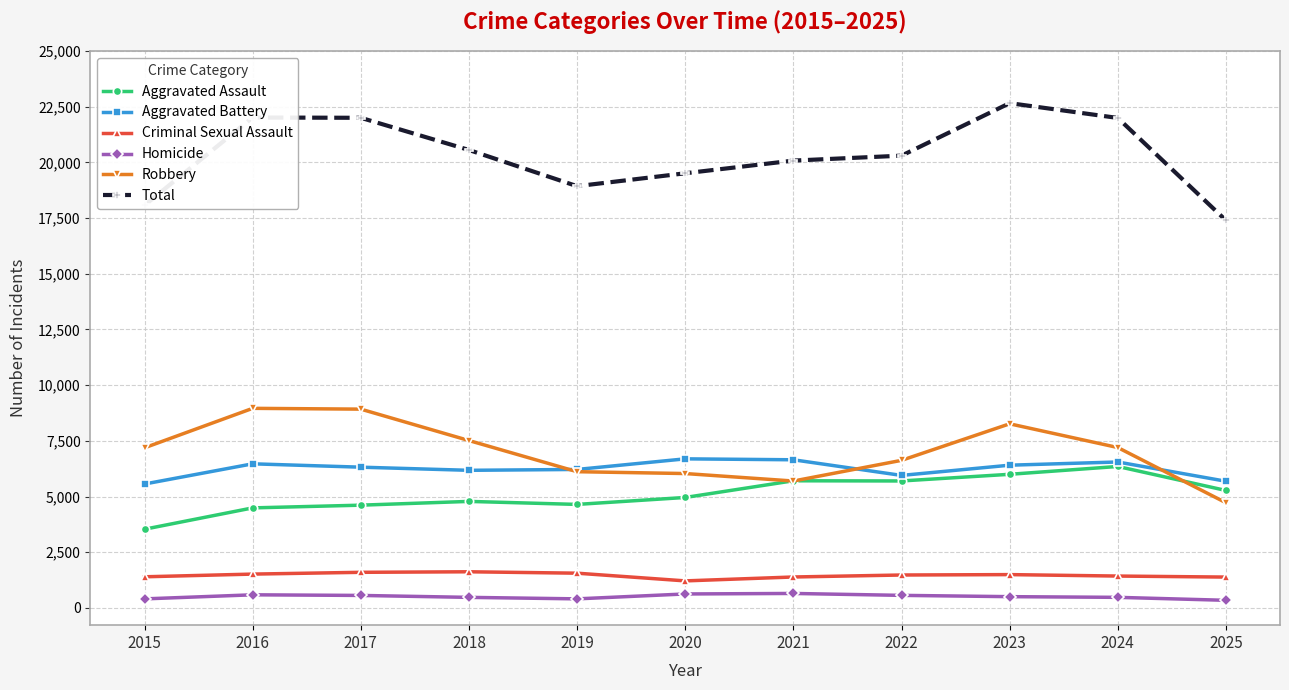

Is it true that Total equals 22018 at 2016?

True